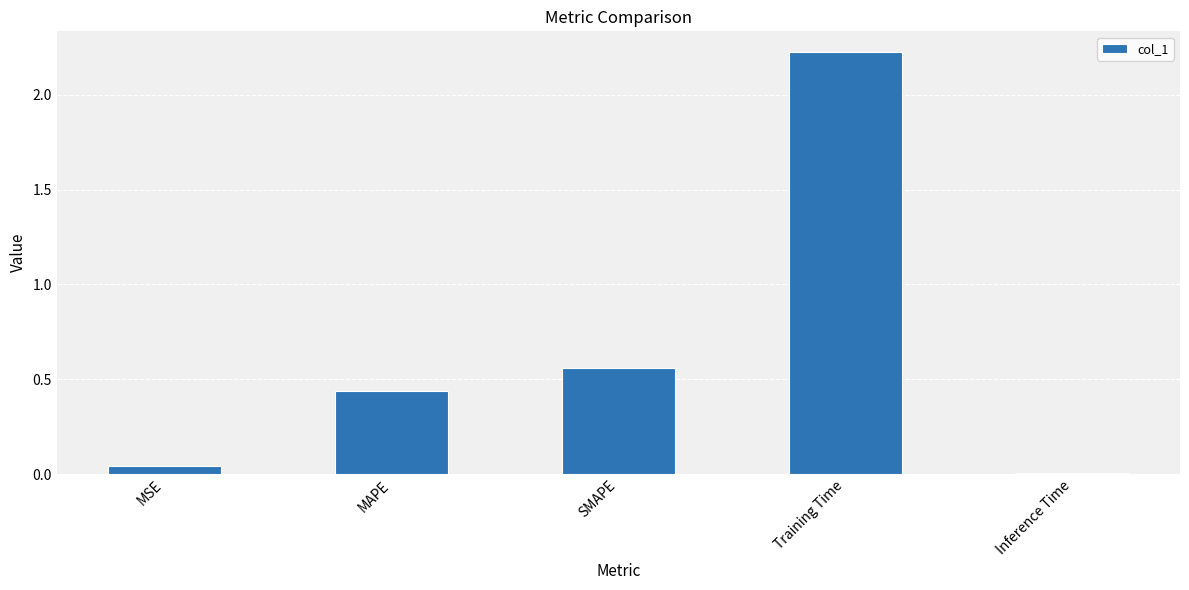

Which label corresponds to the largest value in the chart?

Training Time